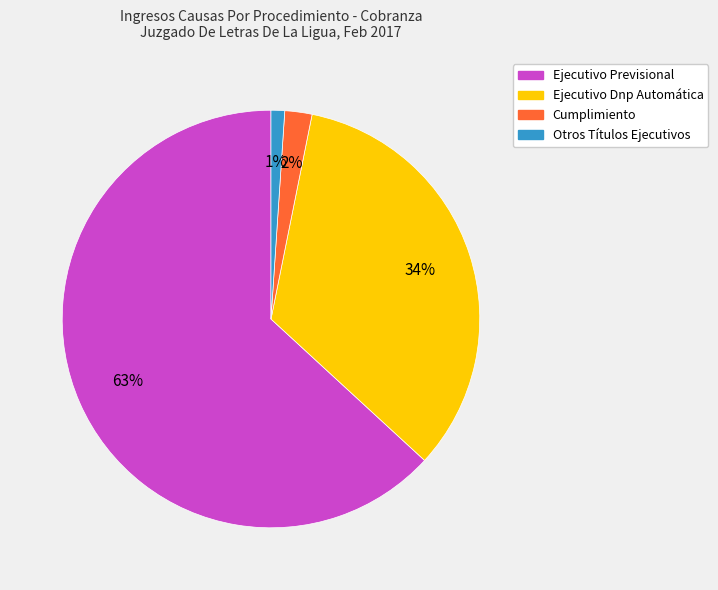

Is it true that Ejecutivo Previsional is 48% of the pie?

False